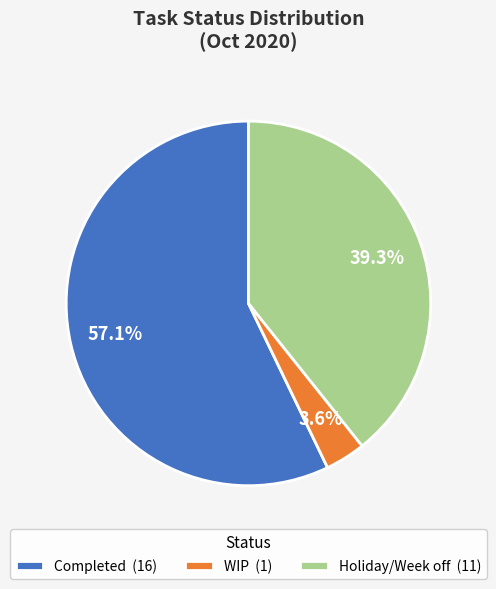

To the nearest percent, what is the difference between the Holiday/Week off and Completed slice percentages?

18%